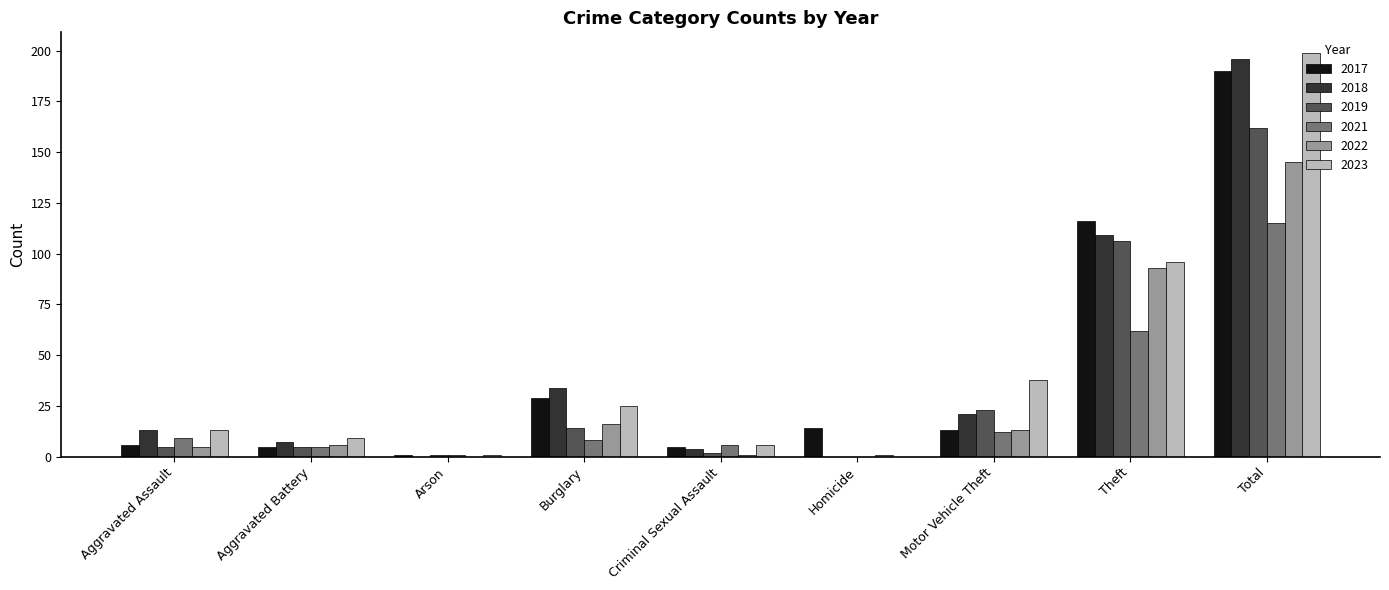

What is the total value across all series at Total?

1007